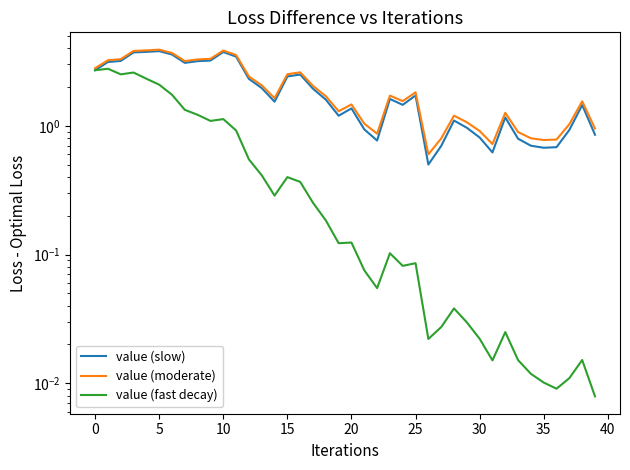

Which category has the lowest value across all series?

39